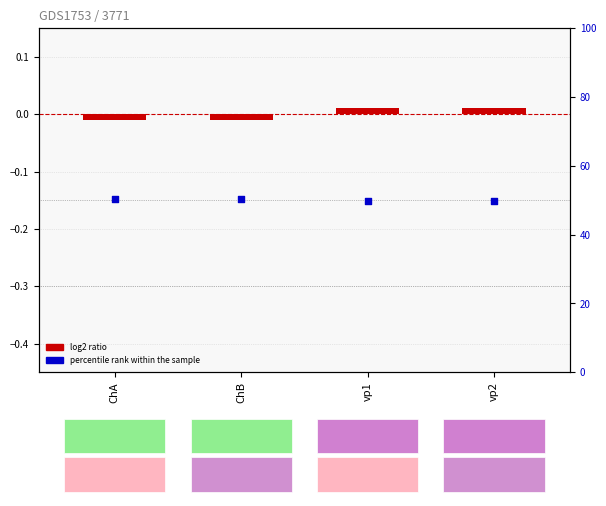

At how many categories does at least one series exceed 21?

4